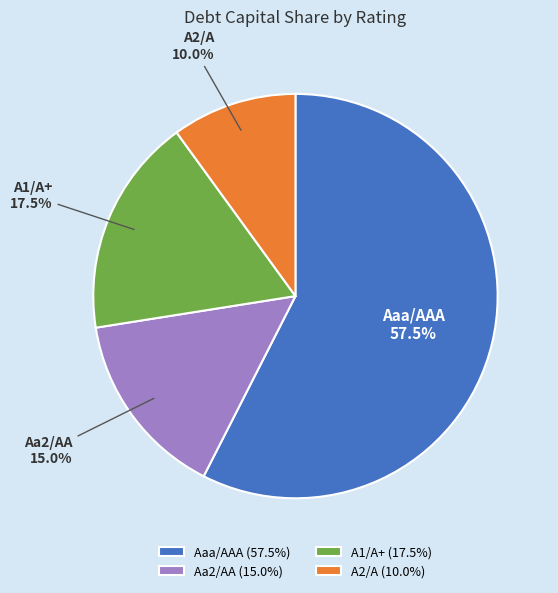

Does A1/A+ represent more than half of the total?

No